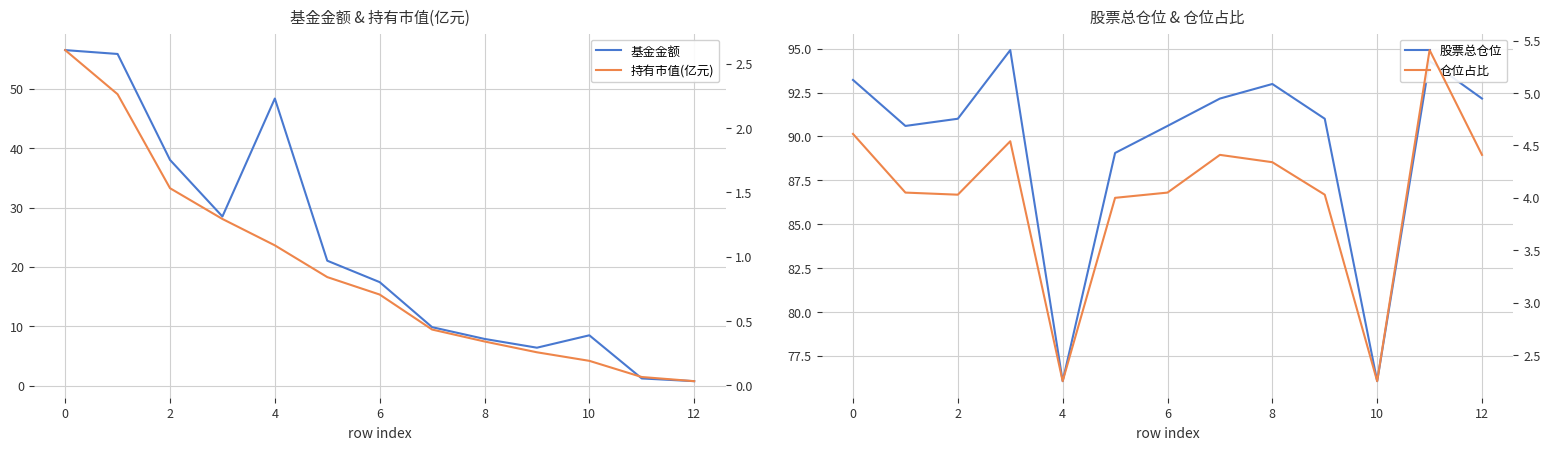

List the series in order of their peak value, lowest first.

持有市值(亿元), 仓位占比, 基金金额, 股票总仓位